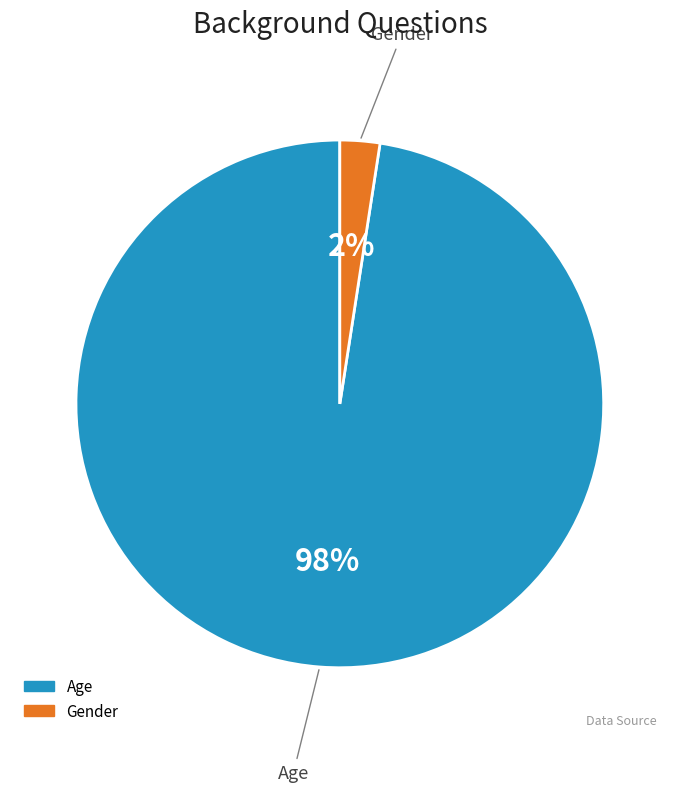

To the nearest percent, what is the average slice percentage?

50%